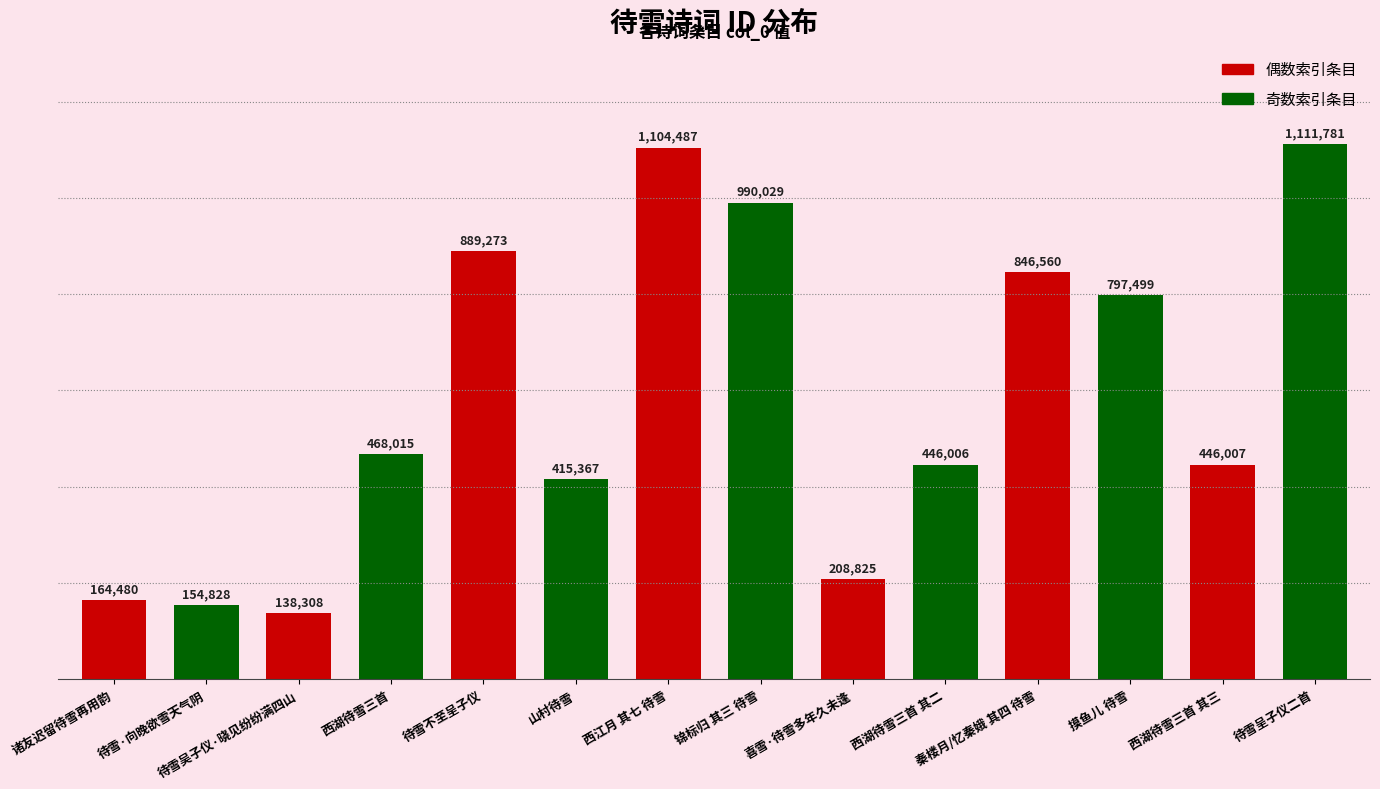

The chart shows a value of 446006 at 西湖待雪三首 其二. True or false?

True